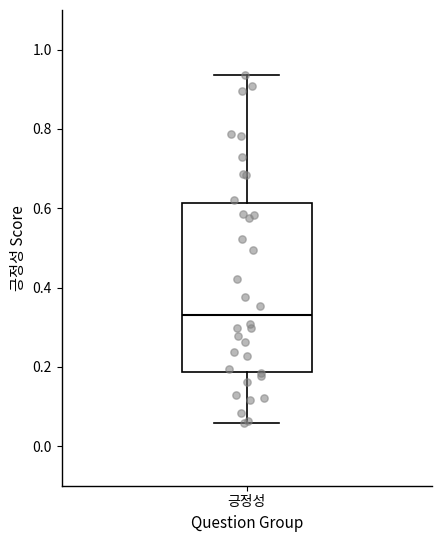

Read this box plot against the y-axis: the position of the median line, the range covered by the box, and the ends of both whiskers. The values are not printed on the chart, so give them approximately, as read against the axis.

median 0.34, box 0.18 to 0.62, whiskers 0.06 to 0.94